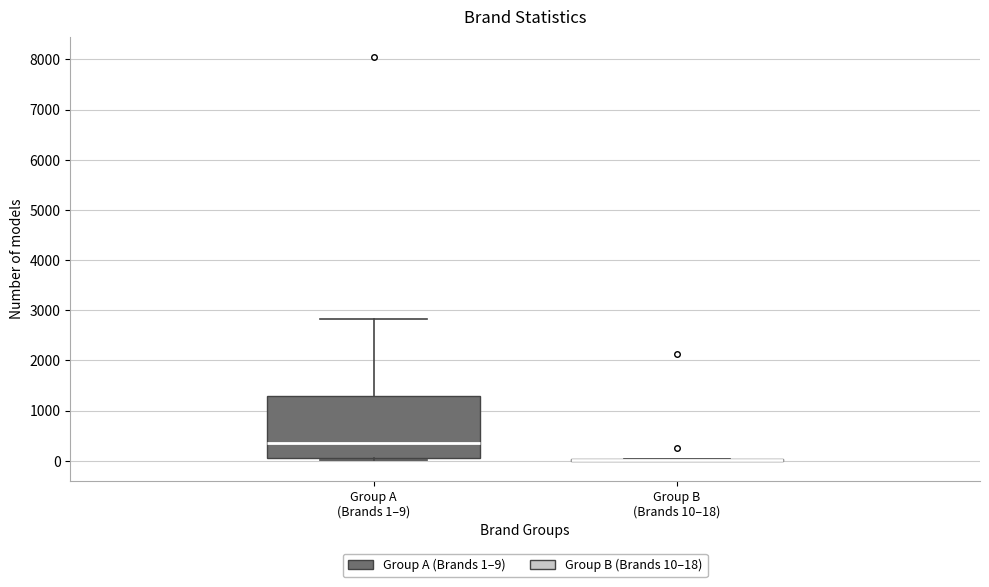

Which box is the tallest, from its lower edge to its upper edge?

Group A (Brands 1–9)